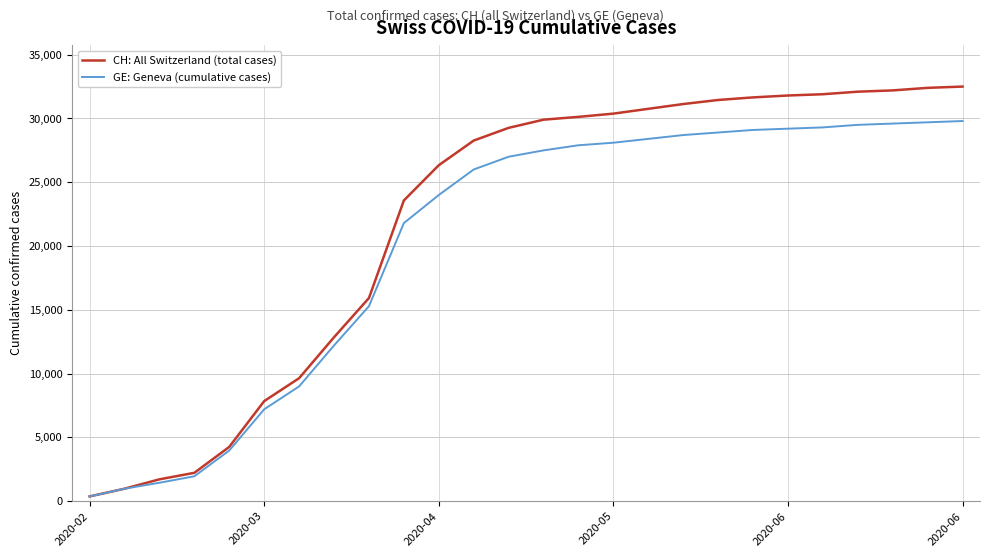

At how many categories does at least one series exceed 18161?

17